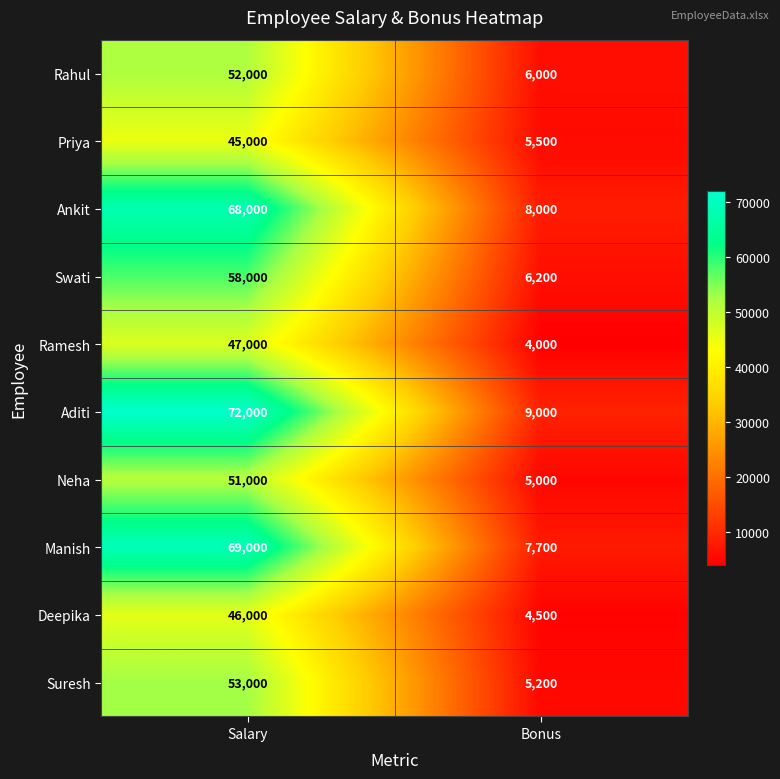

At how many categories does at least one series exceed 21537?

1